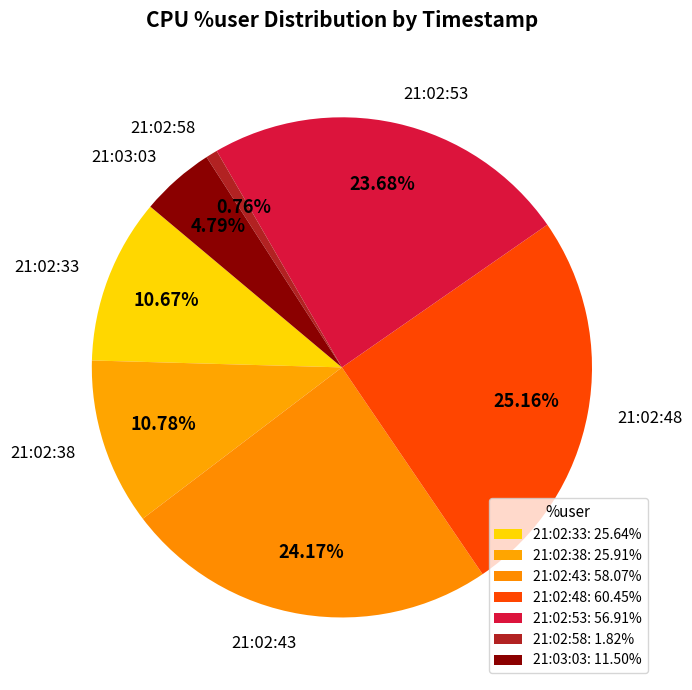

The 21:03:03 slice represents 5% of the pie. True or false?

True